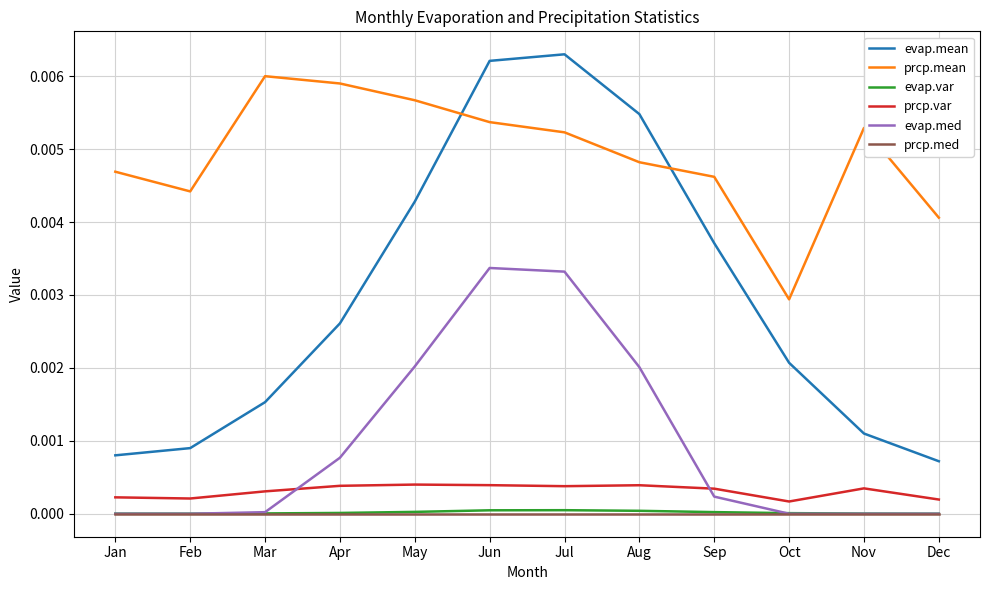

How many intersections are there between prcp.mean and evap.mean?

2